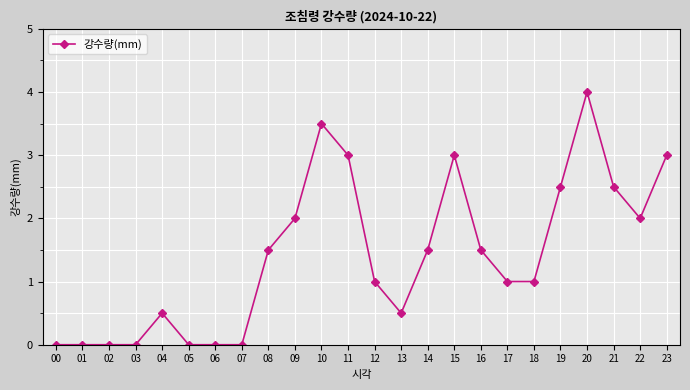

What is the value of the 17th point from the left?

1.5